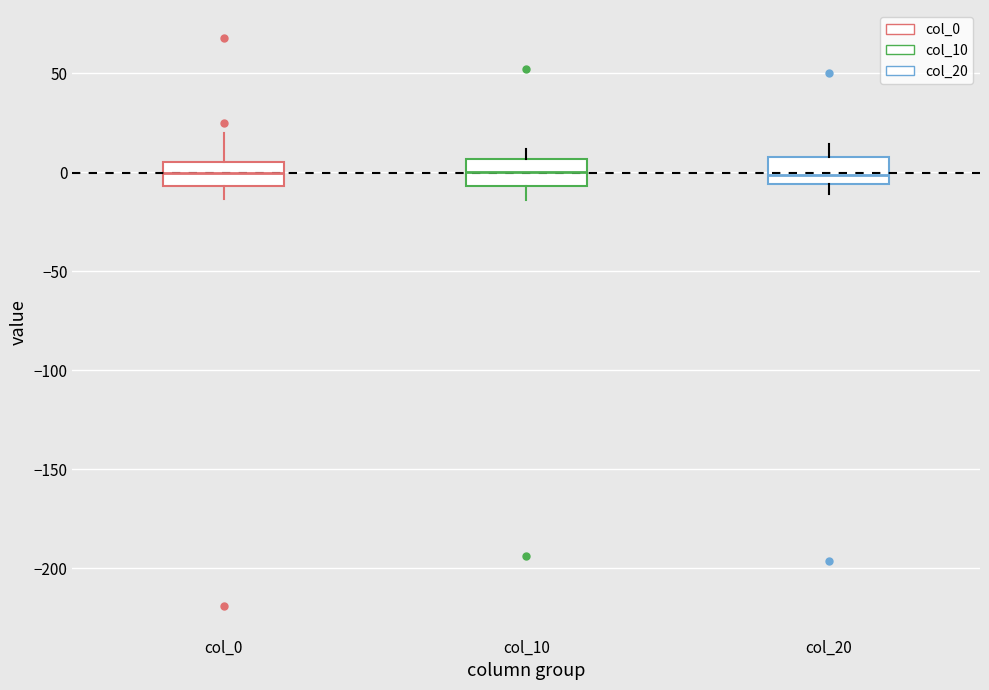

Where is the lower edge of the box for col_10 on the y-axis? The values are not printed on the chart, so give them approximately, as read against the axis.

-5